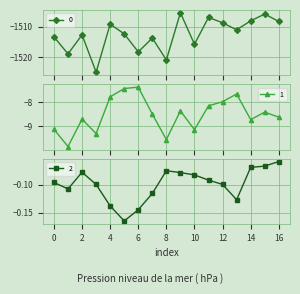

Reading right to left, extract all data points from this chart.

0: 16=-1508.3	15=-1505.9	14=-1508.1	13=-1511.1	12=-1508.7	11=-1507.0	10=-1515.8	9=-1505.5	8=-1521.0	7=-1513.8	6=-1518.3	5=-1512.4	4=-1509.2	3=-1525.0	2=-1512.7	1=-1519.0	0=-1513.4
1: 16=-8.6	15=-8.4	14=-8.7	13=-7.7	12=-8.0	11=-8.1	10=-9.1	9=-8.4	8=-9.6	7=-8.5	6=-7.4	5=-7.4	4=-7.8	3=-9.3	2=-8.7	1=-9.8	0=-9.1
2: 16=-0.1	15=-0.1	14=-0.1	13=-0.1	12=-0.1	11=-0.1	10=-0.1	9=-0.1	8=-0.1	7=-0.1	6=-0.1	5=-0.2	4=-0.1	3=-0.1	2=-0.1	1=-0.1	0=-0.1